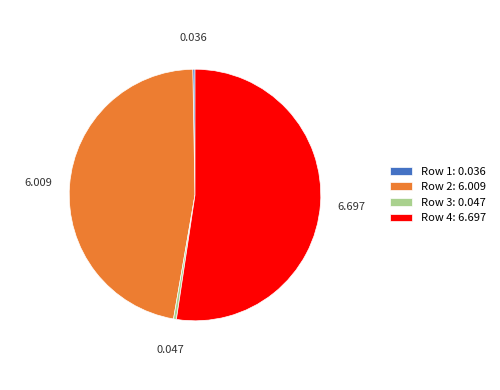

Is Row 4: 6.697 the majority of the pie?

Yes